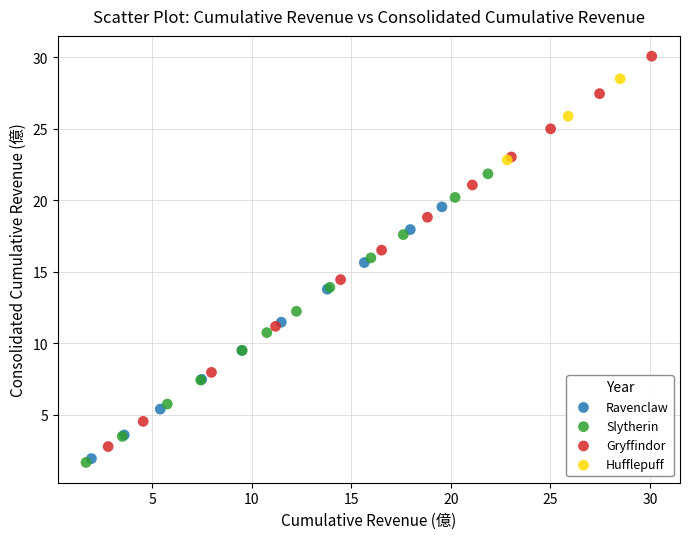

Which series contains the highest Y value?

Gryffindor